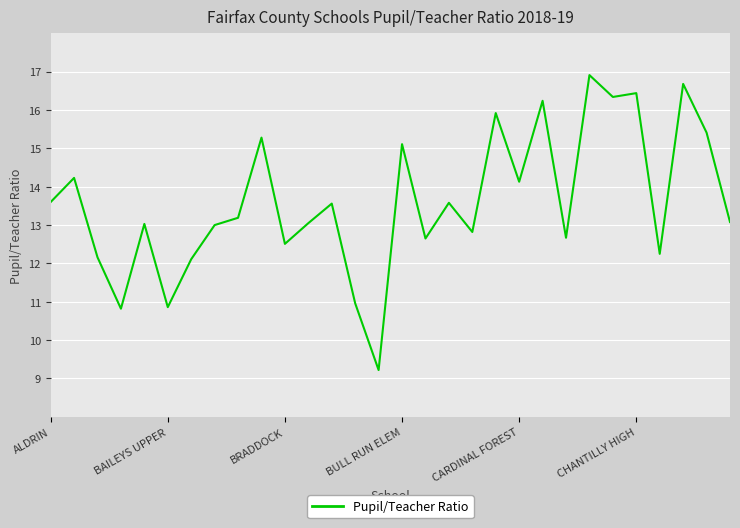

What is the maximum value shown in the chart?

16.9